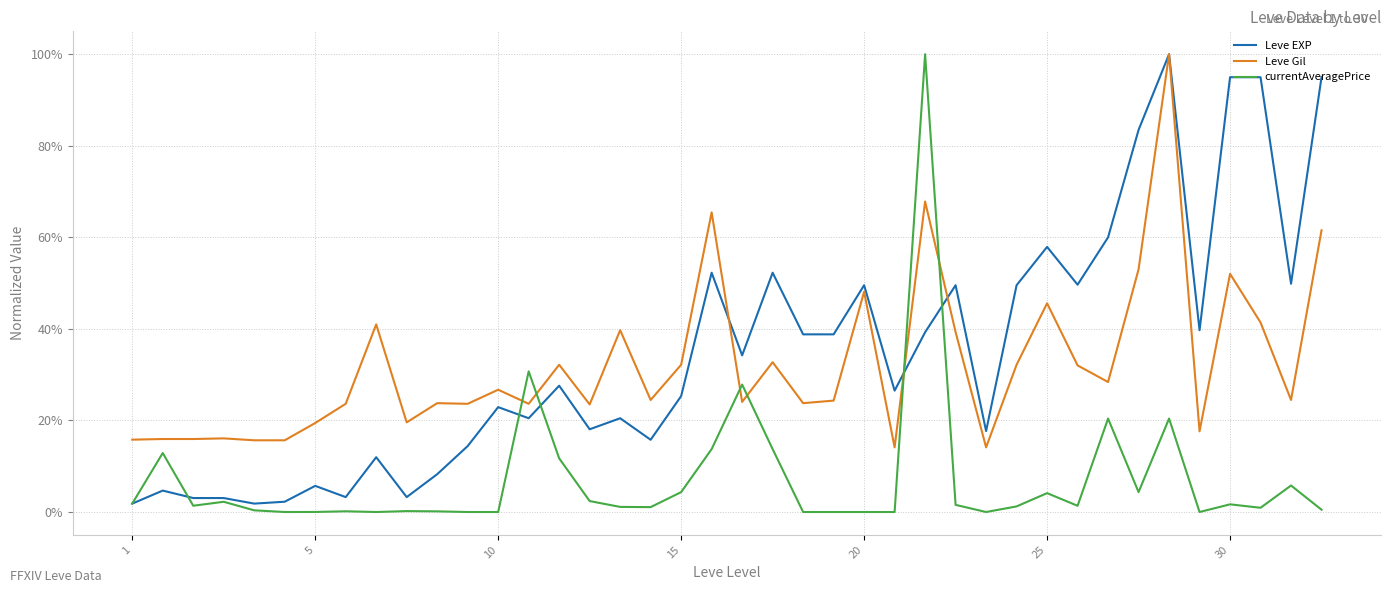

Is this an area chart (filled region under the line)?

No